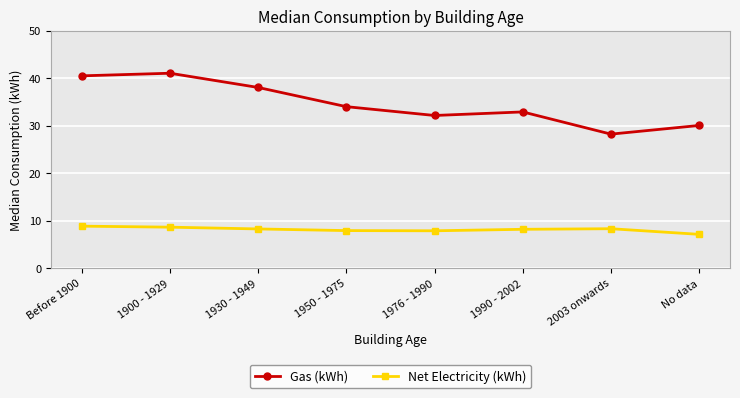

List the series in order of their peak value, highest first.

Gas (kWh), Net Electricity (kWh)